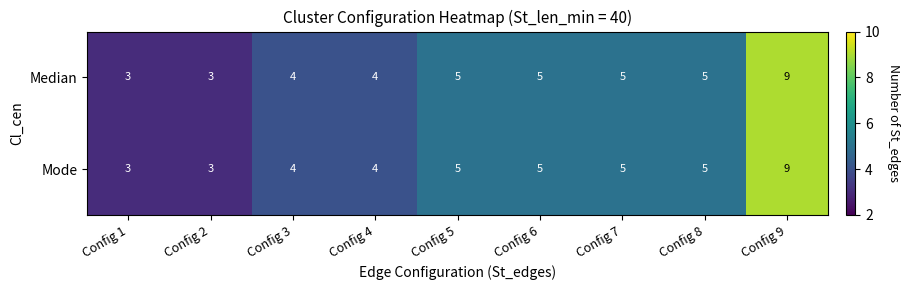

How many data points in Median are less than 5?

4